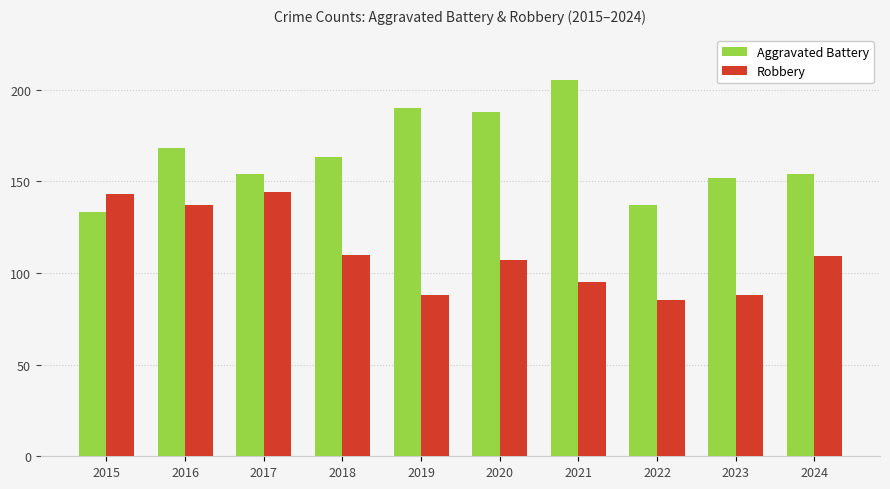

The Robbery series shows 209 at 2015. True or false?

False